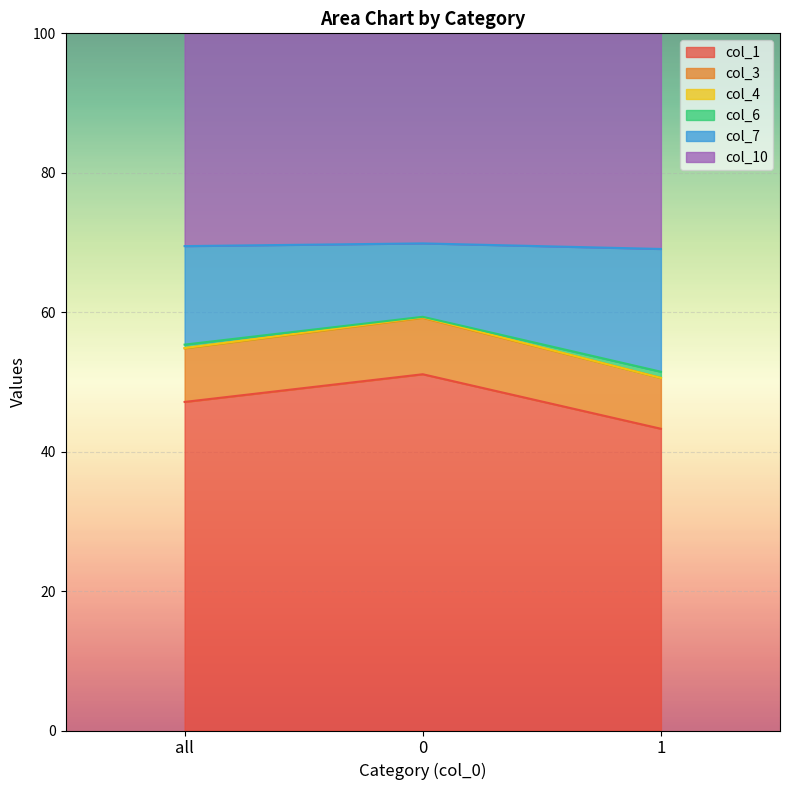

Does the chart display data point markers on the line(s)?

No